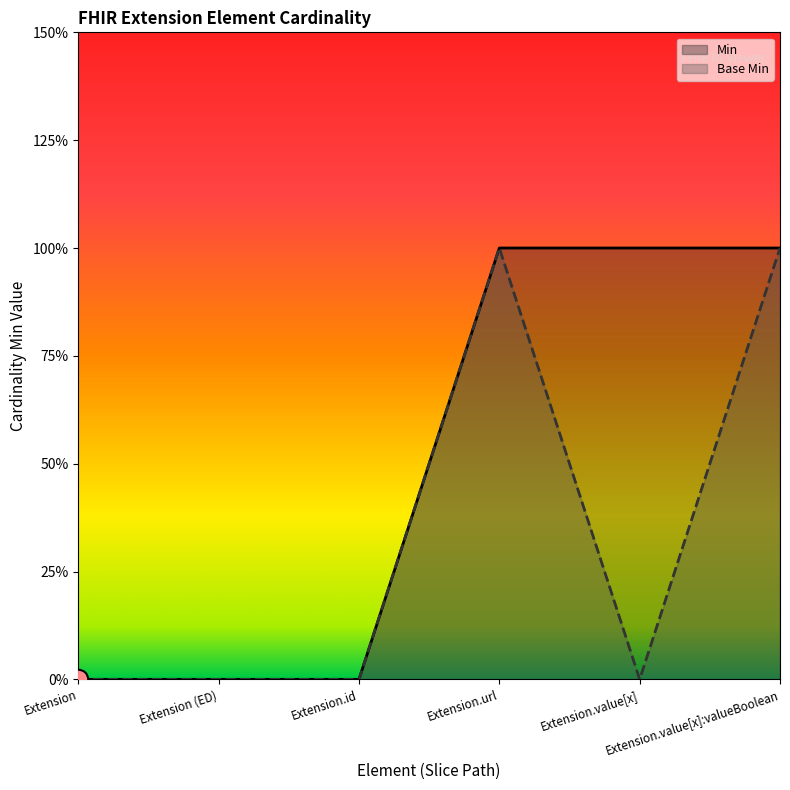

Reading left to right, extract all data points from this chart.

Base Min: Extension=0	Extension (ED)=0	Extension.id=0	Extension.url=1	Extension.value[x]=0	Extension.value[x]:valueBoolean=1
Min: Extension=0	Extension (ED)=0	Extension.id=0	Extension.url=1	Extension.value[x]=1	Extension.value[x]:valueBoolean=1